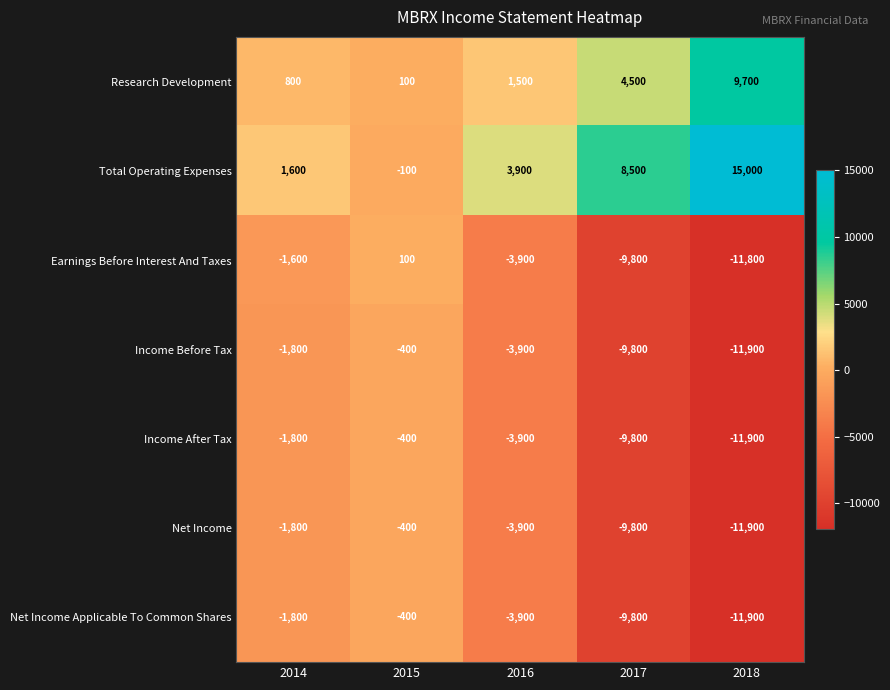

What is the sum of the Total Operating Expenses values at 2017 and 2018?

23500